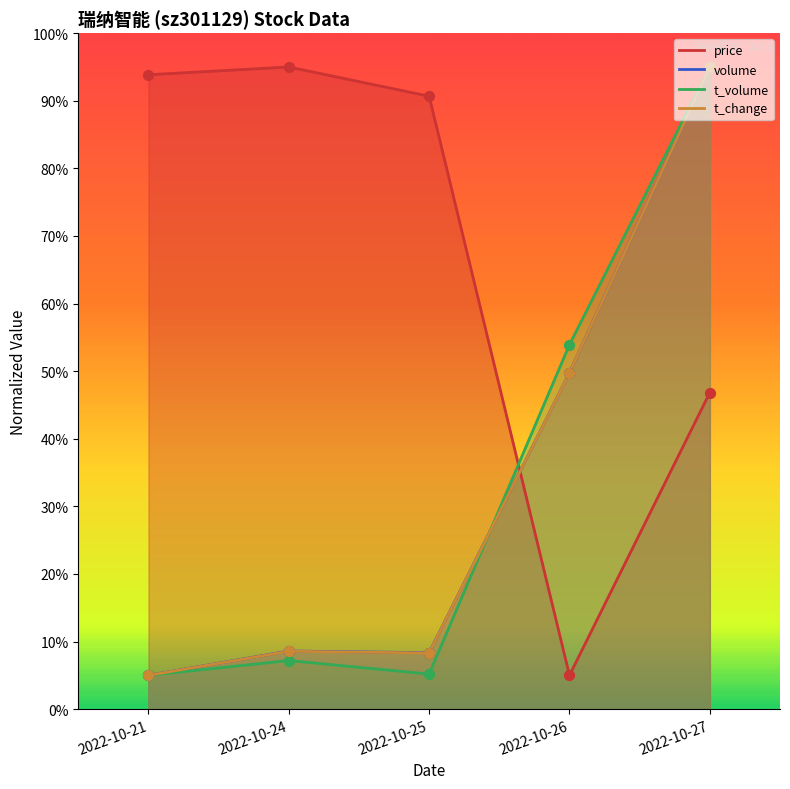

At how many categories does at least one series exceed 50?

5